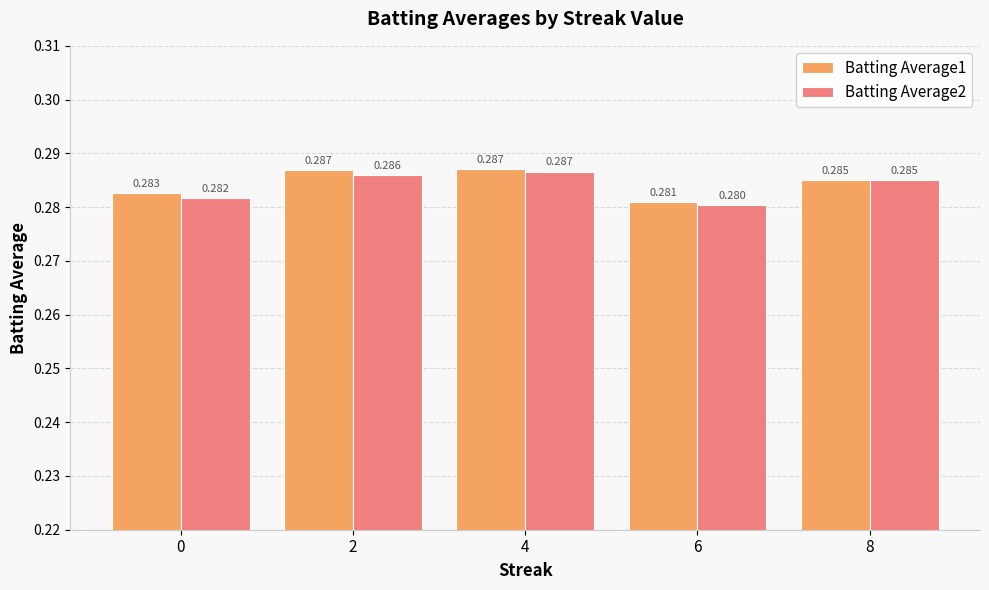

Is the value of Batting Average1 at 4 greater than the value of Batting Average2 at 2?

Yes